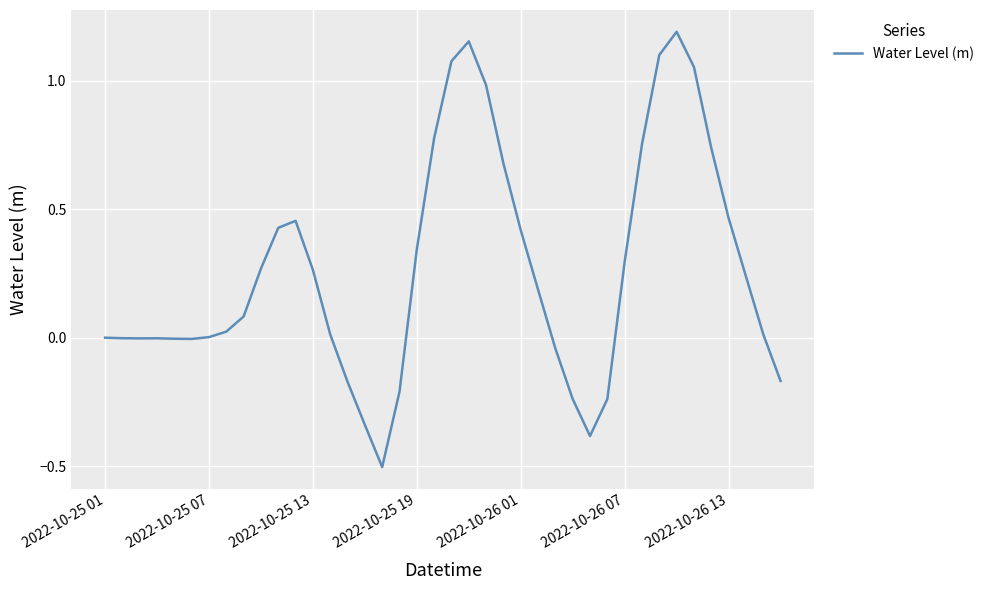

What is the smallest value displayed?

-0.5